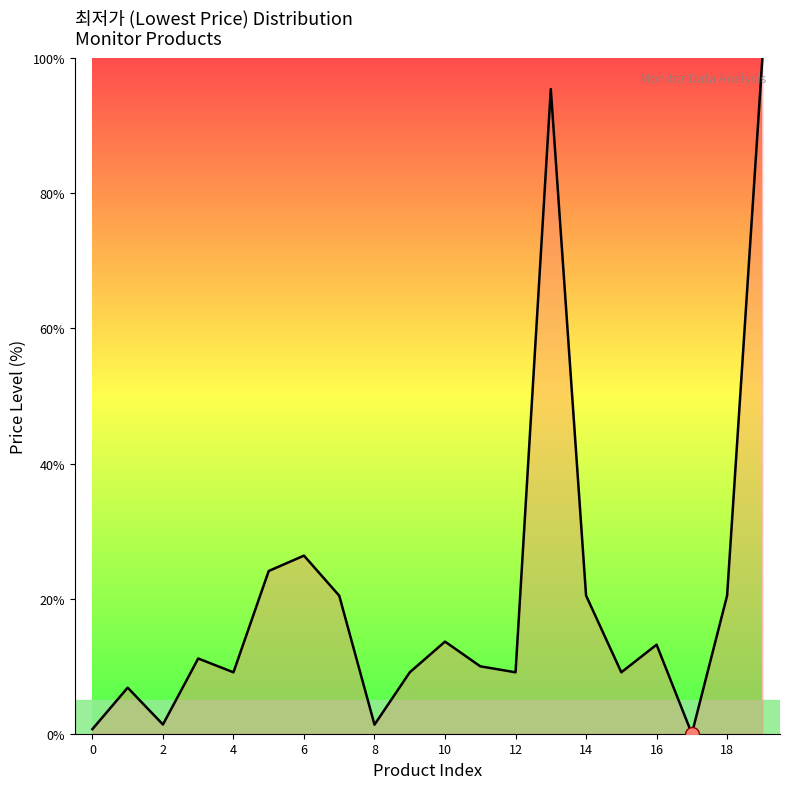

What is the difference between the maximum and minimum values?

100.0